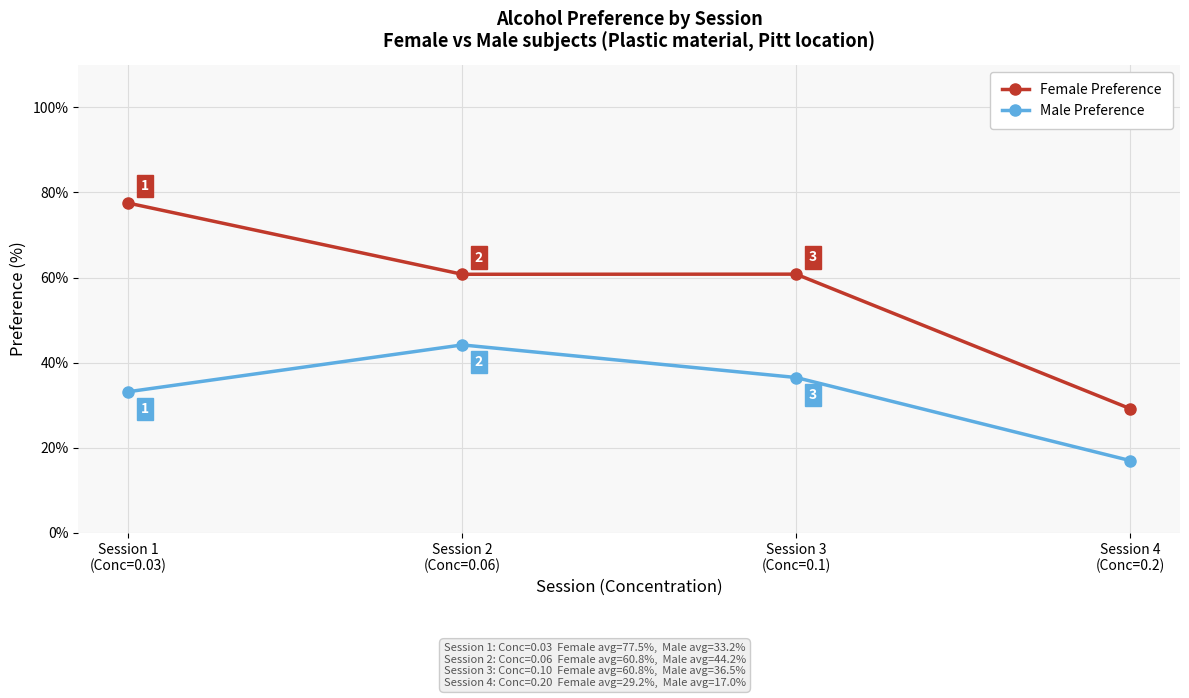

What is the approximate value of Female Preference at Session 1
(Conc=0.03)?

77.5